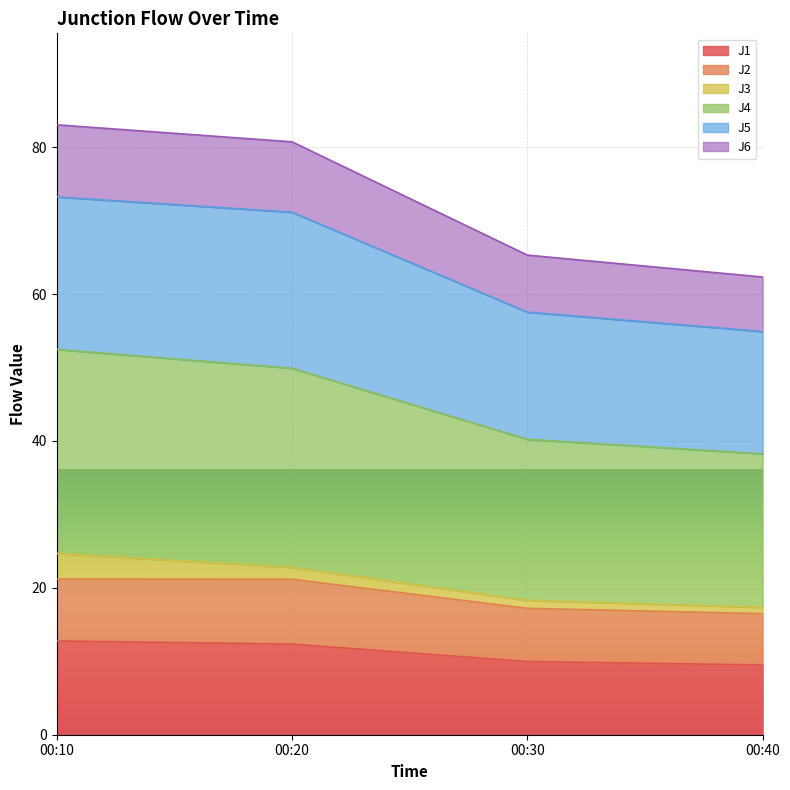

Is it true that J4 equals 103.8 at 00:40?

False